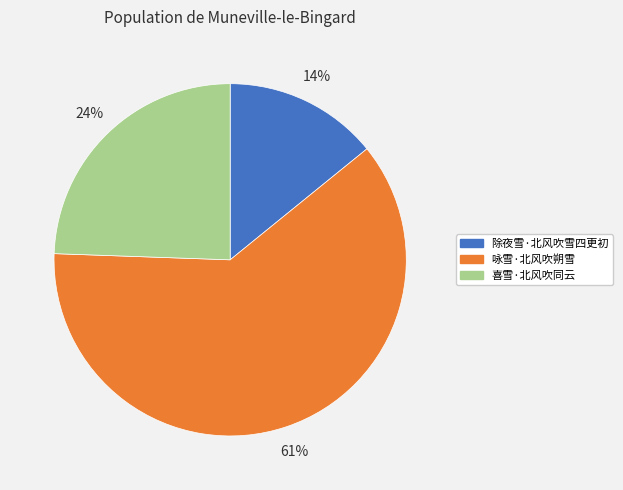

To the nearest percent, what percentage of the pie is 喜雪·北风吹同云?

24%